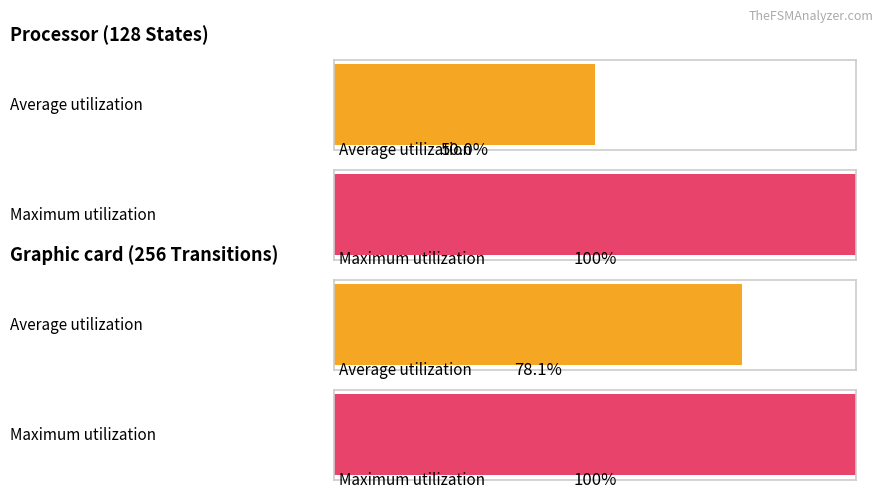

How many series are shown in this chart?

2